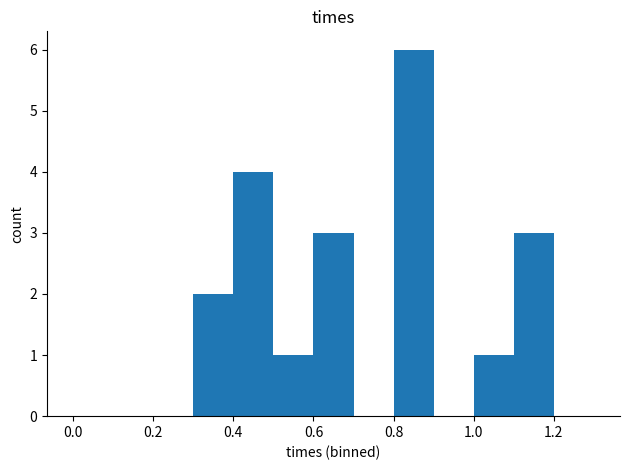

What is the maximum value shown in the chart?

6